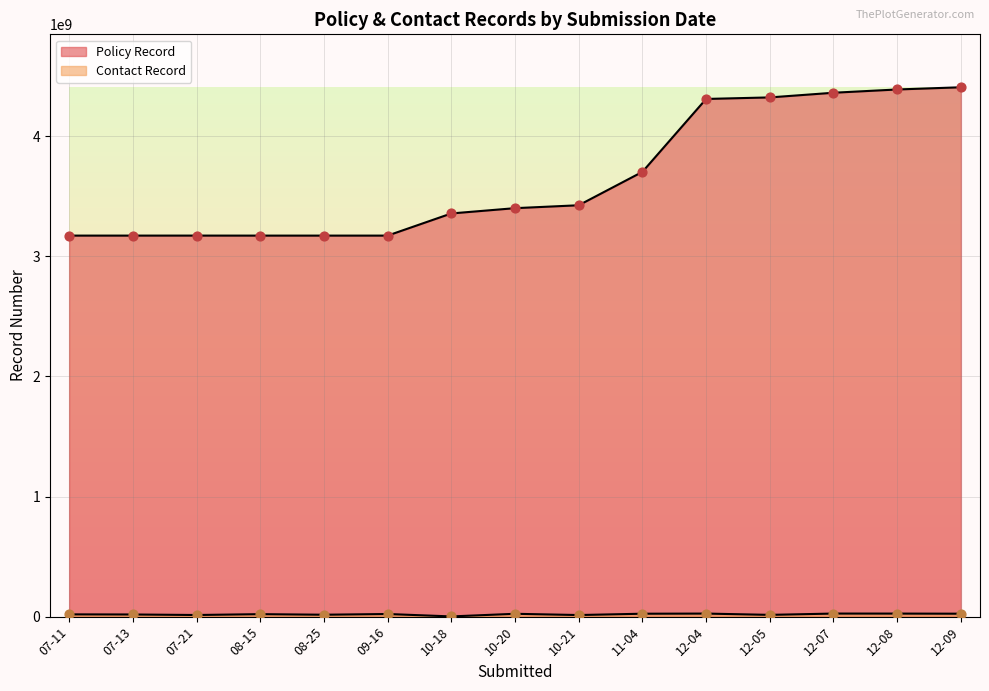

Which series contains the highest Y value?

Policy Record